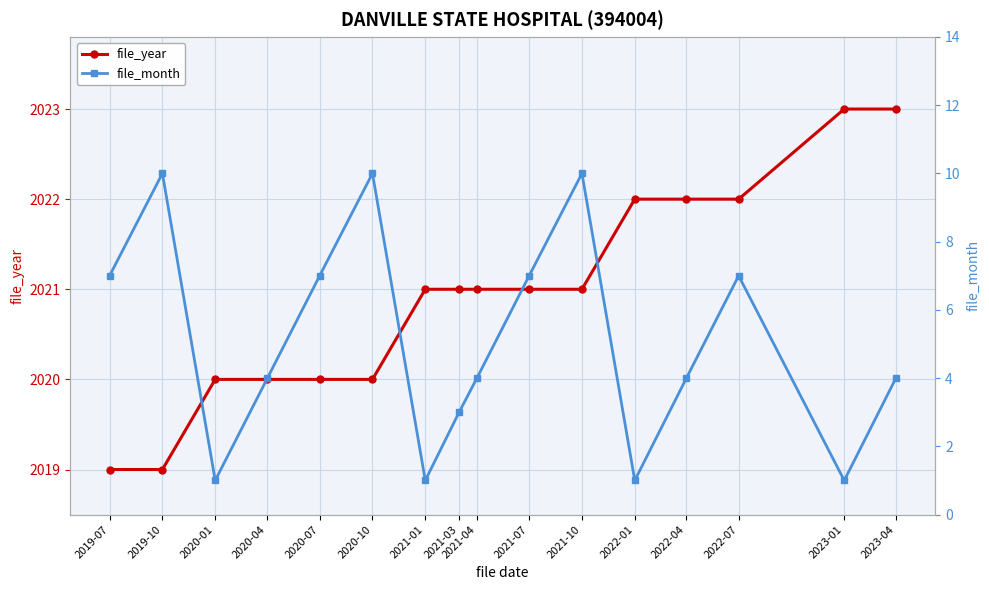

Reading left to right, what are all the values shown in this chart?

file_year: 2019-07=2019	2019-10=2019	2020-01=2020	2020-04=2020	2020-07=2020	2020-10=2020	2021-01=2021	2021-03=2021	2021-04=2021	2021-07=2021	2021-10=2021	2022-01=2022	2022-04=2022	2022-07=2022	2023-01=2023	2023-04=2023
file_month: 2019-07=7	2019-10=10	2020-01=1	2020-04=4	2020-07=7	2020-10=10	2021-01=1	2021-03=3	2021-04=4	2021-07=7	2021-10=10	2022-01=1	2022-04=4	2022-07=7	2023-01=1	2023-04=4